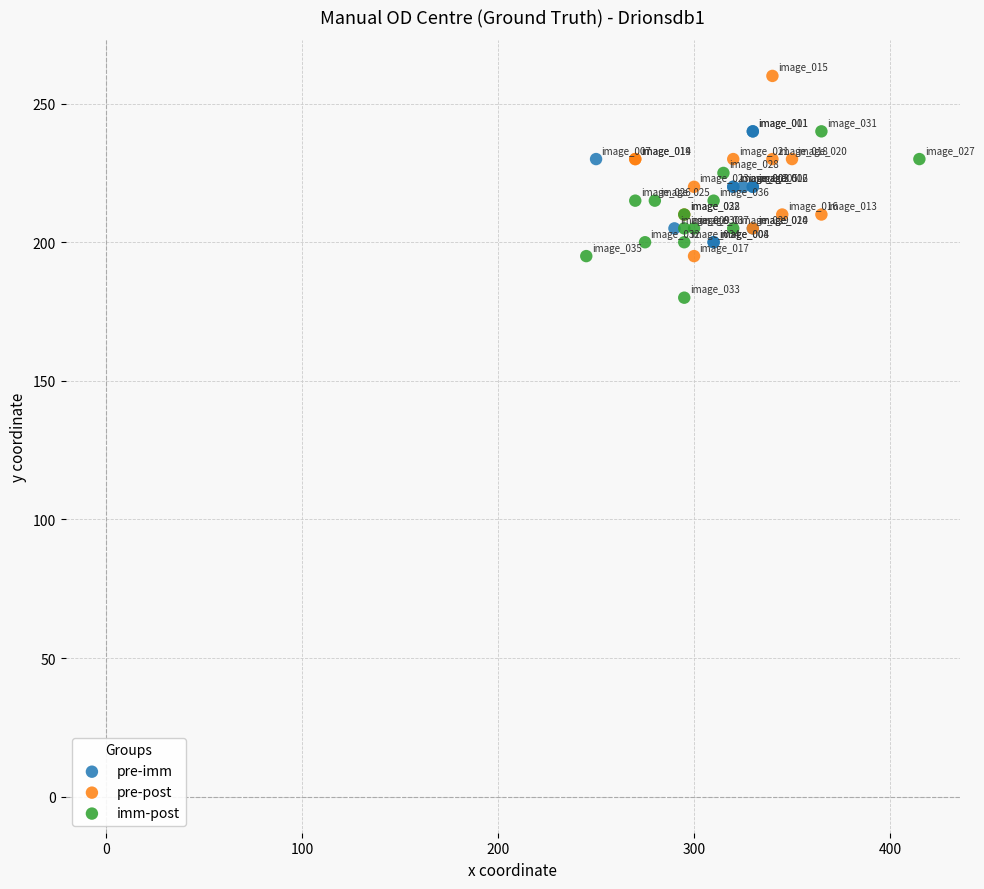

What are all the series names shown in the legend?

pre-imm, pre-post, imm-post